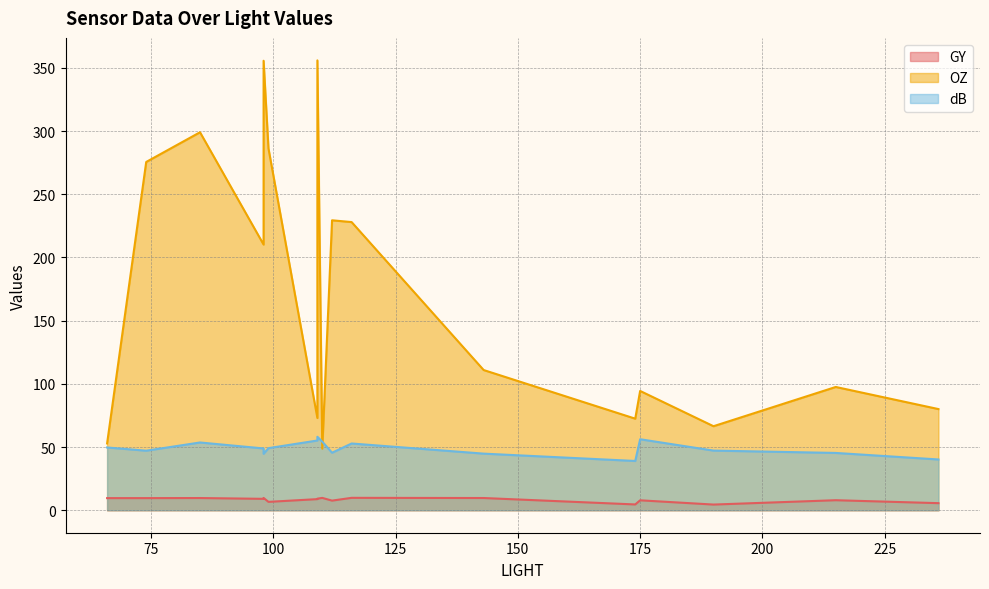

At which label is OZ closest to 202?

98